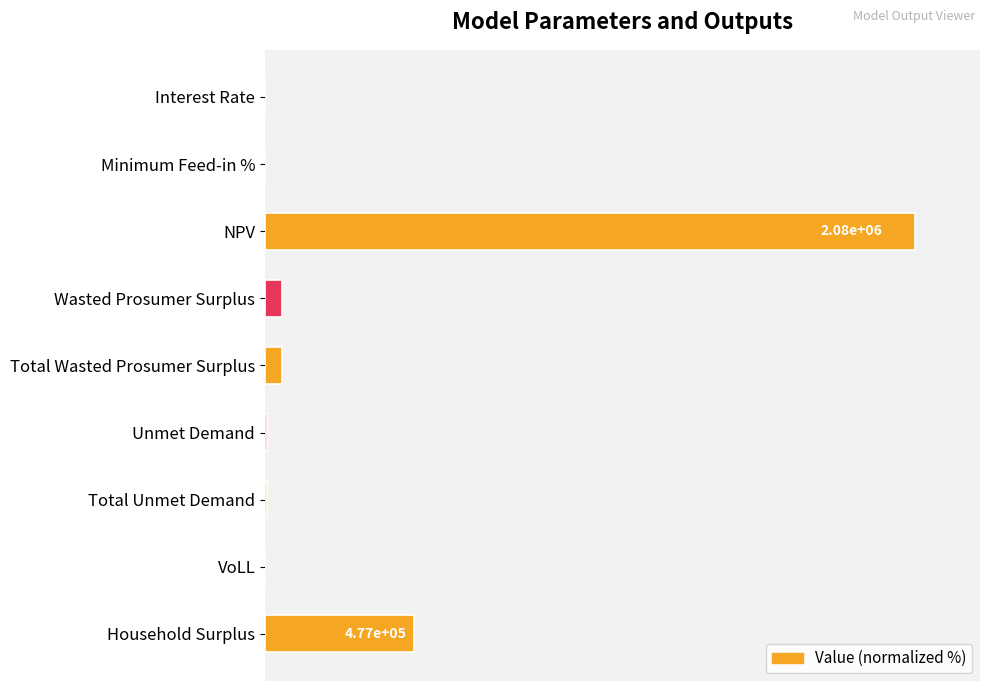

What is the difference between the maximum and minimum values?

100.0